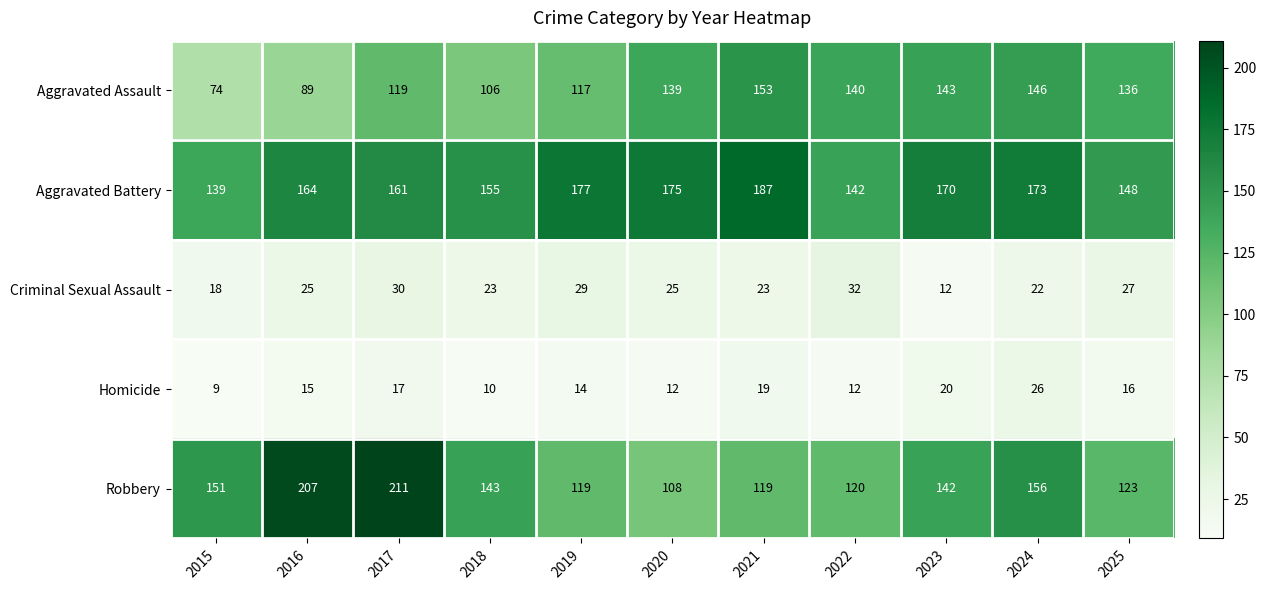

Which category has the lowest value in the Homicide series?

2015